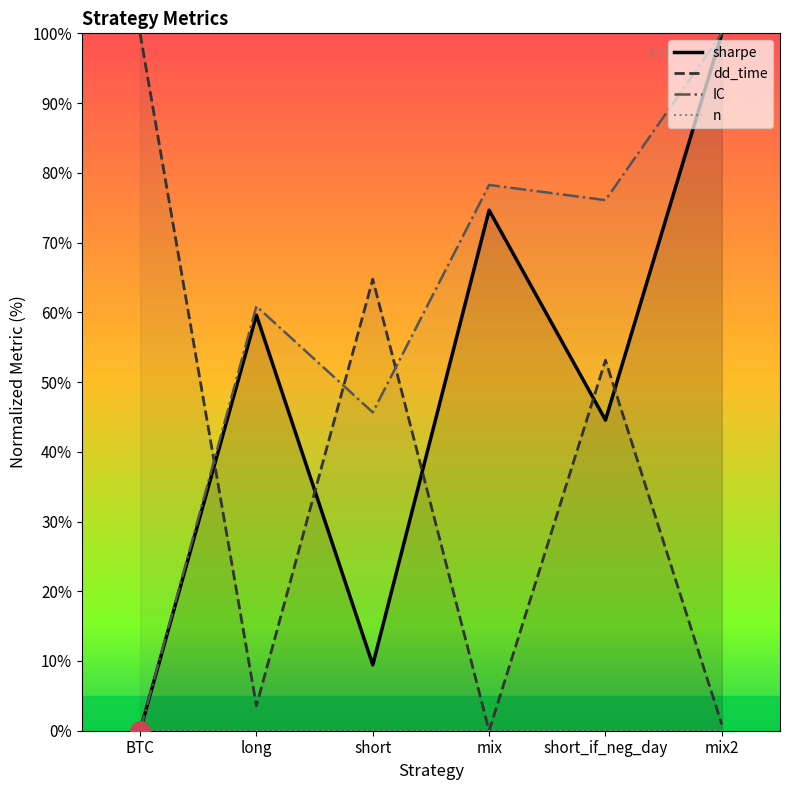

Which category has the highest value in the IC series?

mix2